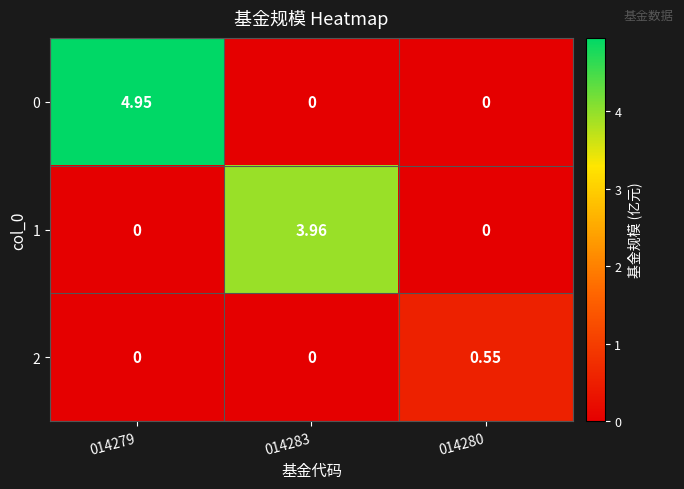

Which series has the largest range (max minus min)?

0